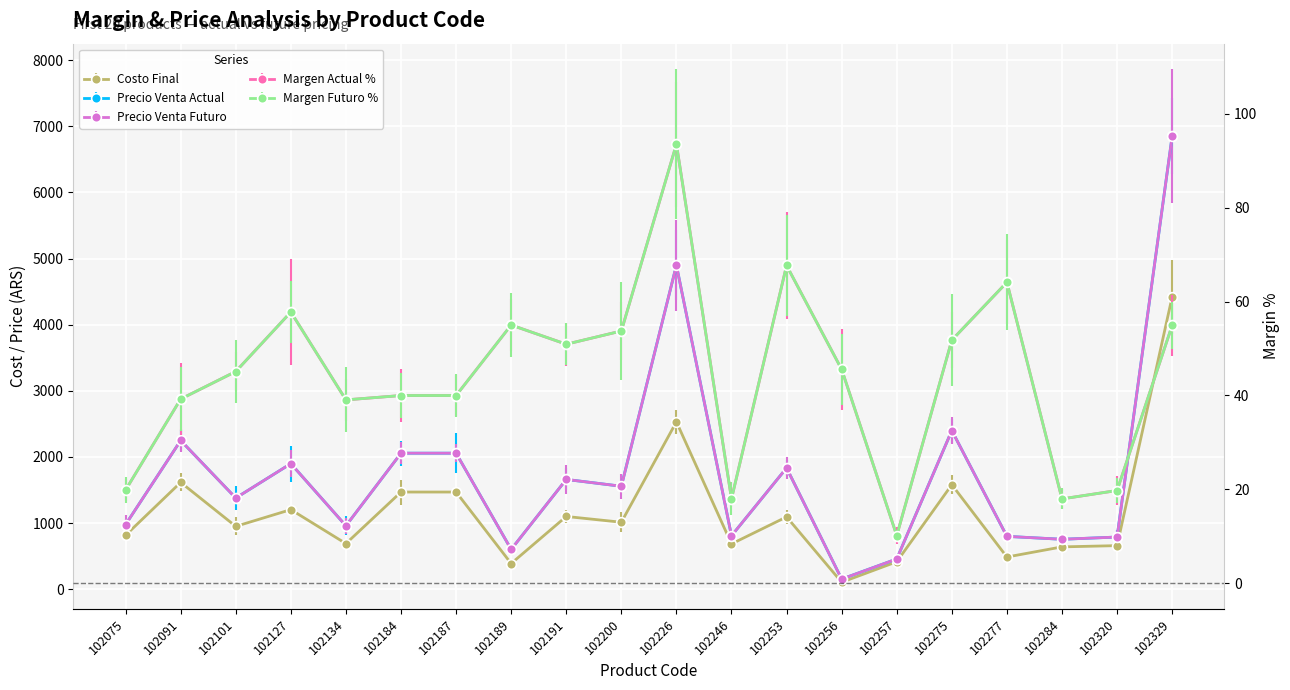

Between 102127 and 102101, which is larger?

102127